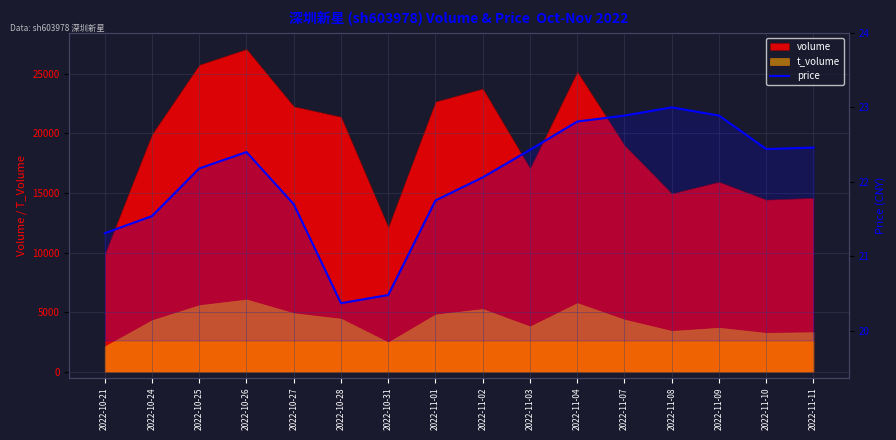

The value at 2022-11-01 is 21.8. True or false?

True